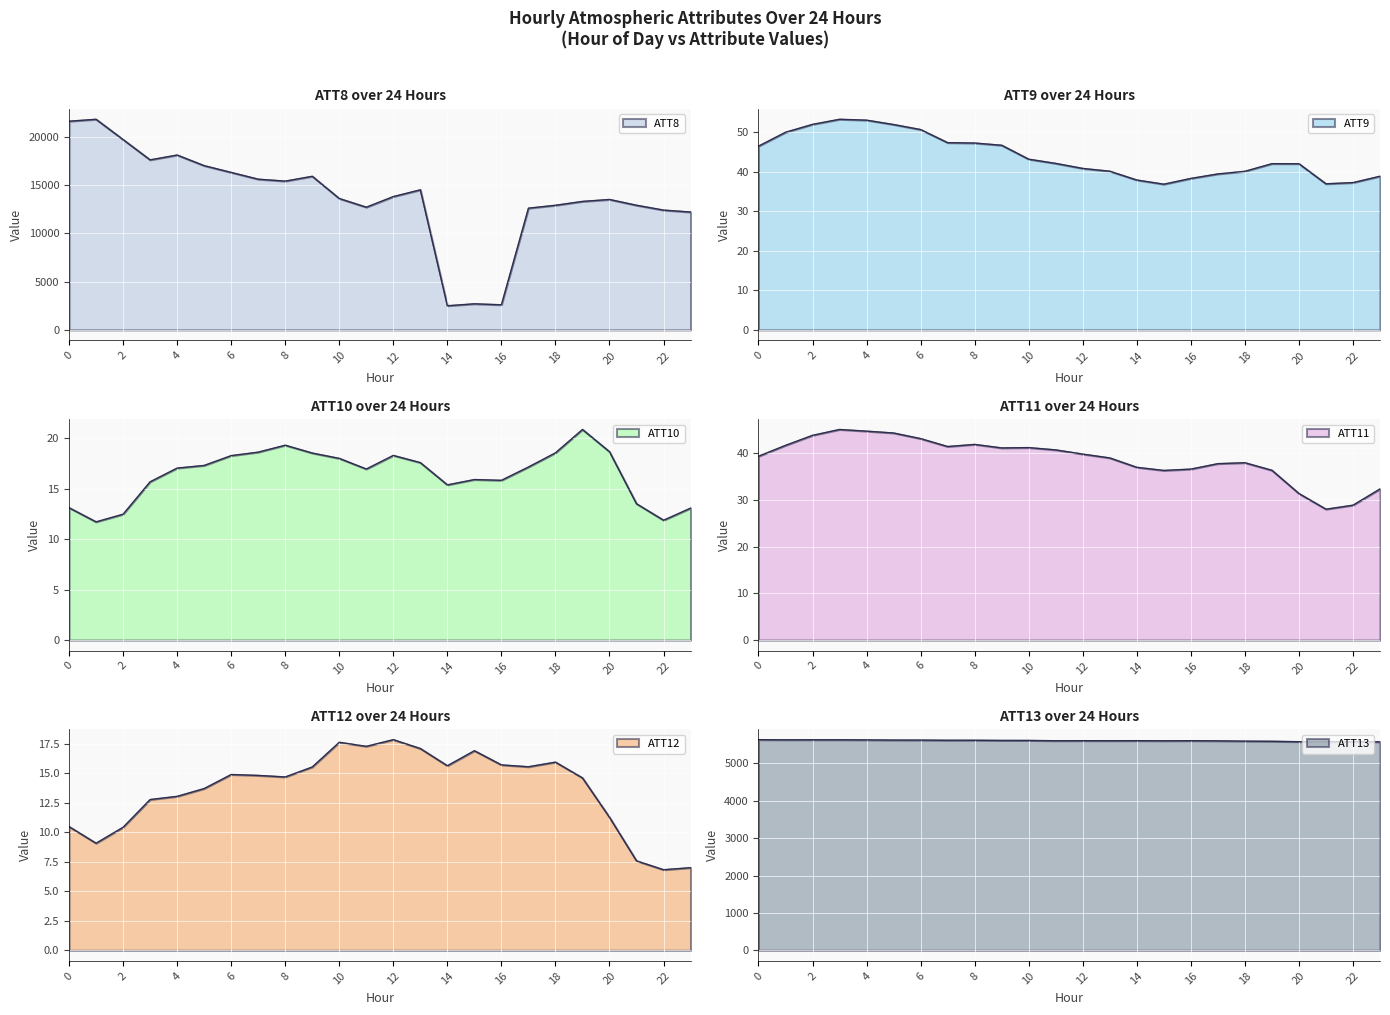

At how many categories does at least one series exceed 9970?

21